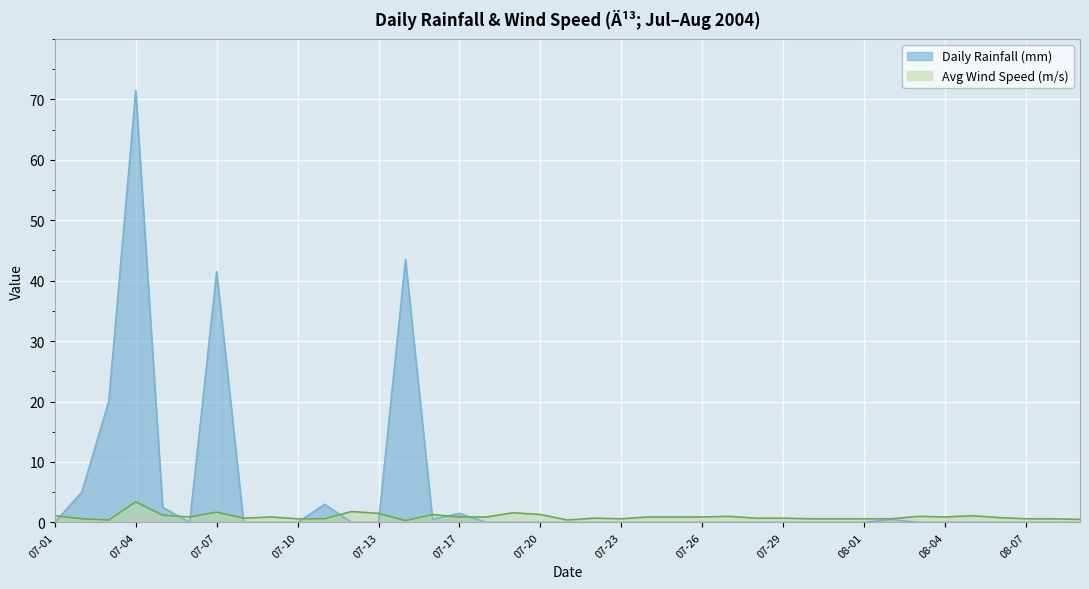

What is the total value across all series at 08-08?

0.6